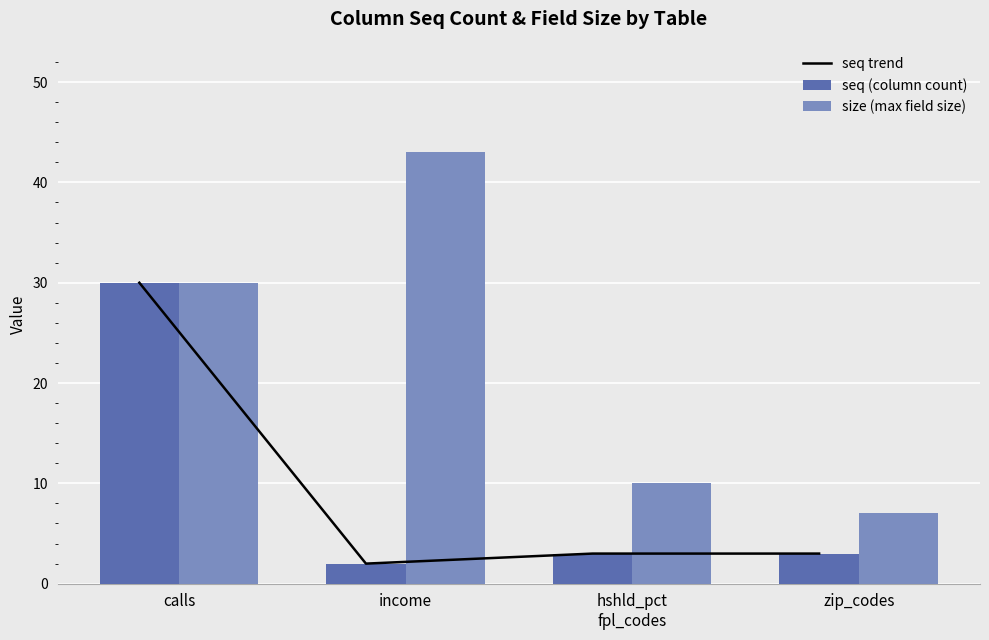

Reading left to right, list all the values displayed in this chart.

seq trend: calls=30	income=2	hshld_pct
fpl_codes=3	zip_codes=3
seq (column count): calls=30	income=2	hshld_pct
fpl_codes=3	zip_codes=3
size (max field size): calls=30	income=43	hshld_pct
fpl_codes=10	zip_codes=7